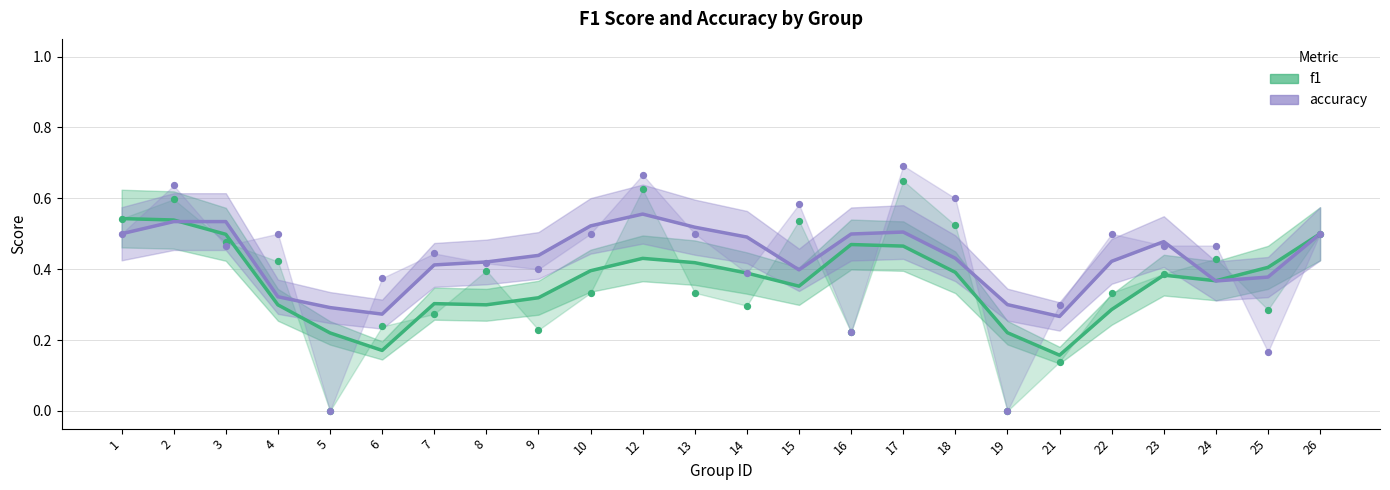

Which series contains the lowest Y value?

f1